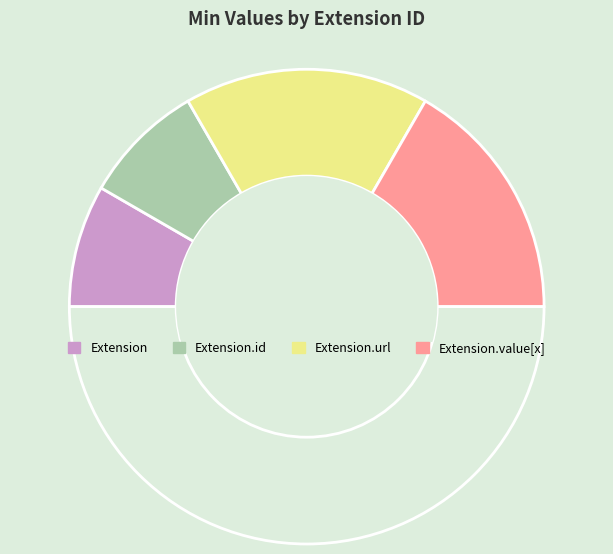

Is there any slice that represents more than half of the pie?

No